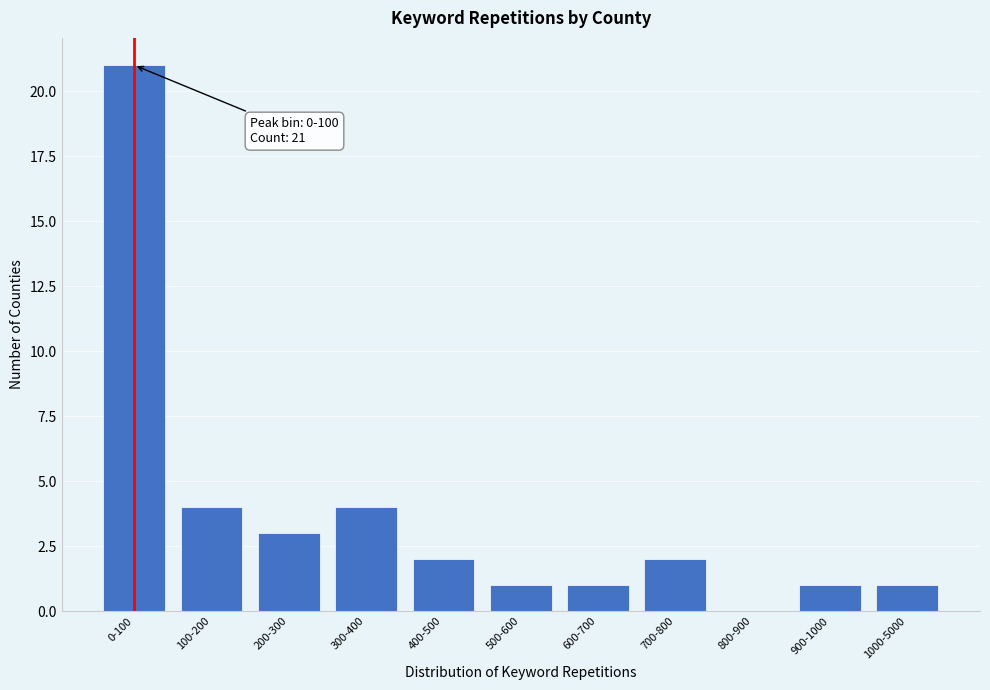

Reading right to left, list all the values displayed in this chart.

1000-5000=1	900-1000=1	800-900=0	700-800=2	600-700=1	500-600=1	400-500=2	300-400=4	200-300=3	100-200=4	0-100=21